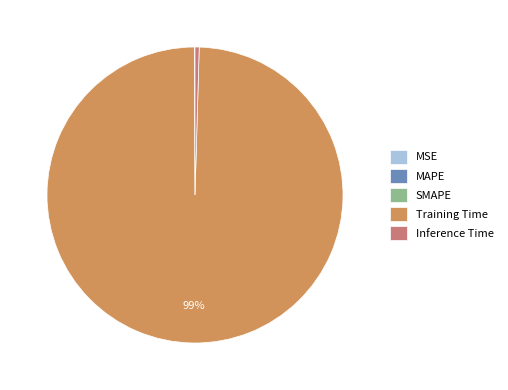

To the nearest percent, what is the average slice percentage?

20%